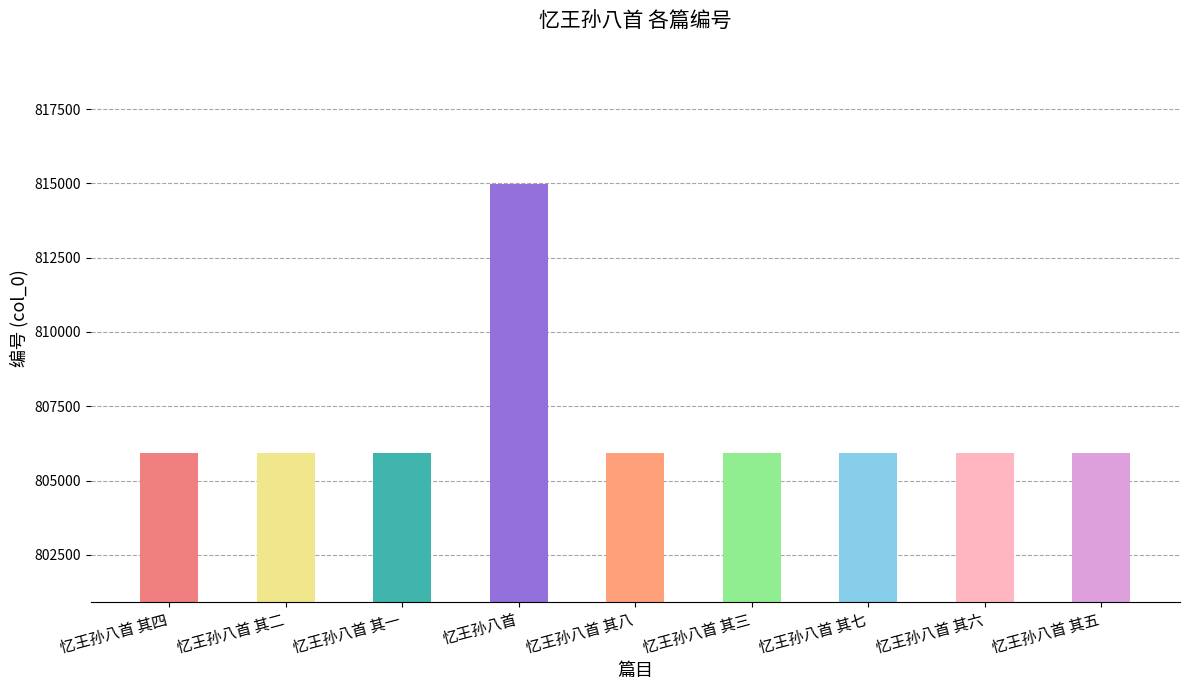

What is the smallest value displayed?

805921